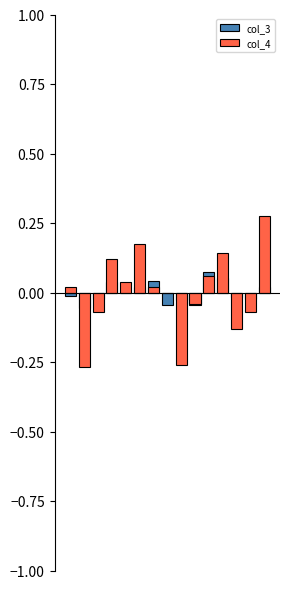

Which series has the largest total across all categories?

col_4